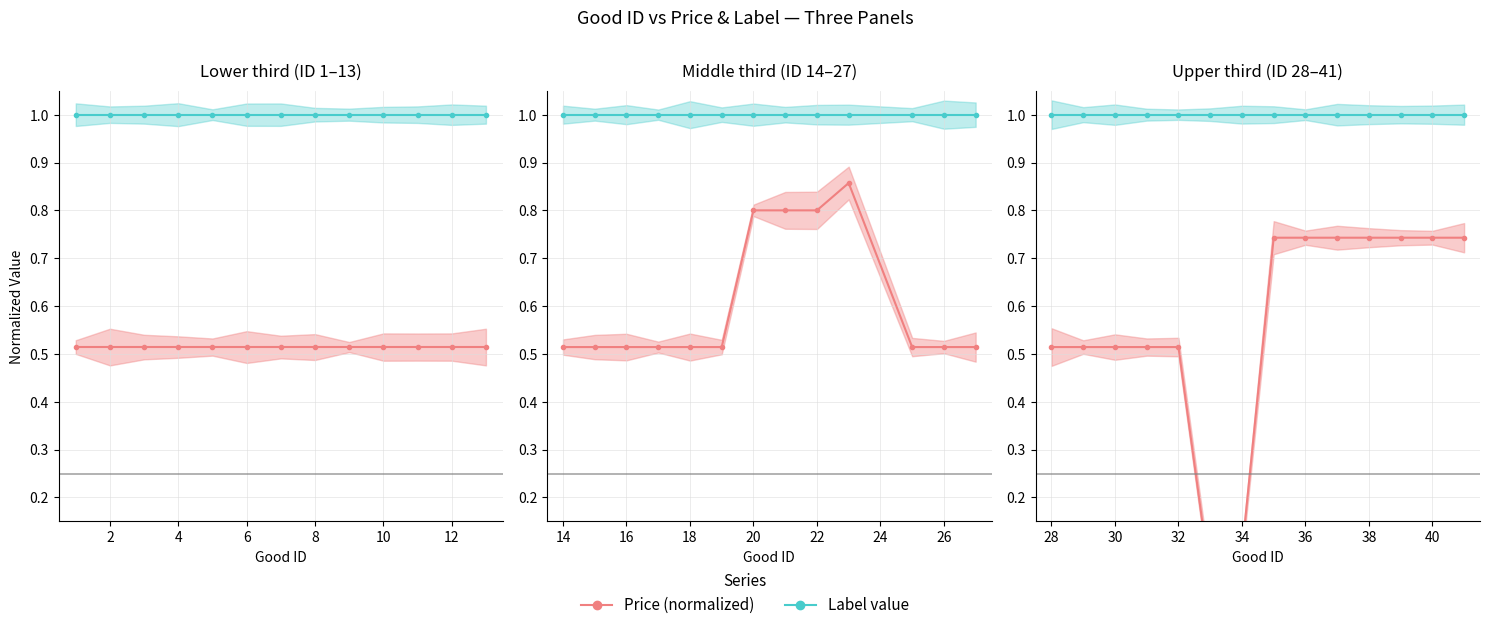

True or false: Price (normalized) and Label value intersect in this chart.

False